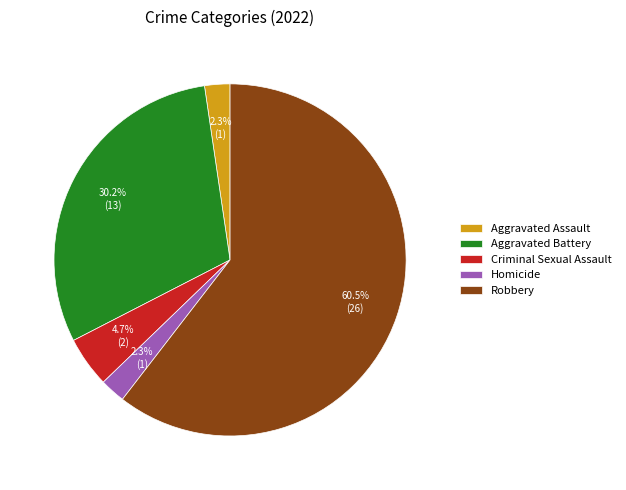

What is the ratio of the value at Homicide to the value at Aggravated Battery?

0.1